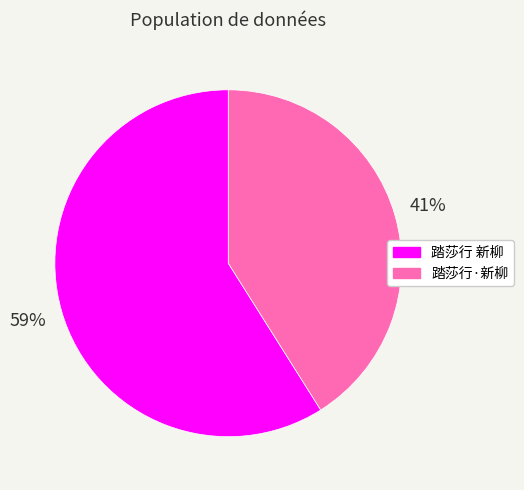

What is the ratio of the value at 踏莎行·新柳 to the value at 踏莎行 新柳?

0.7